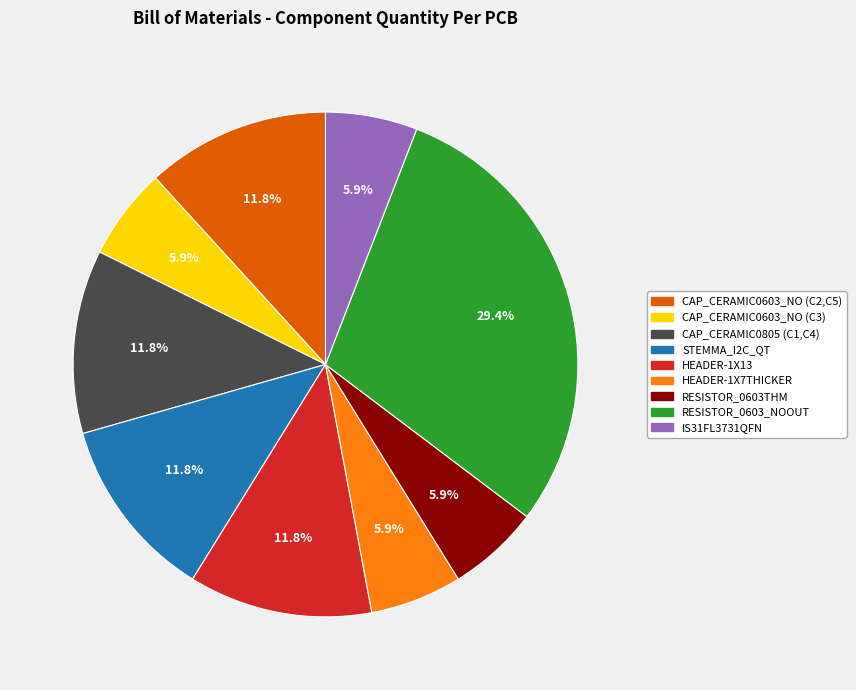

To the nearest percent, what portion does RESISTOR_0603_NOOUT represent?

29%